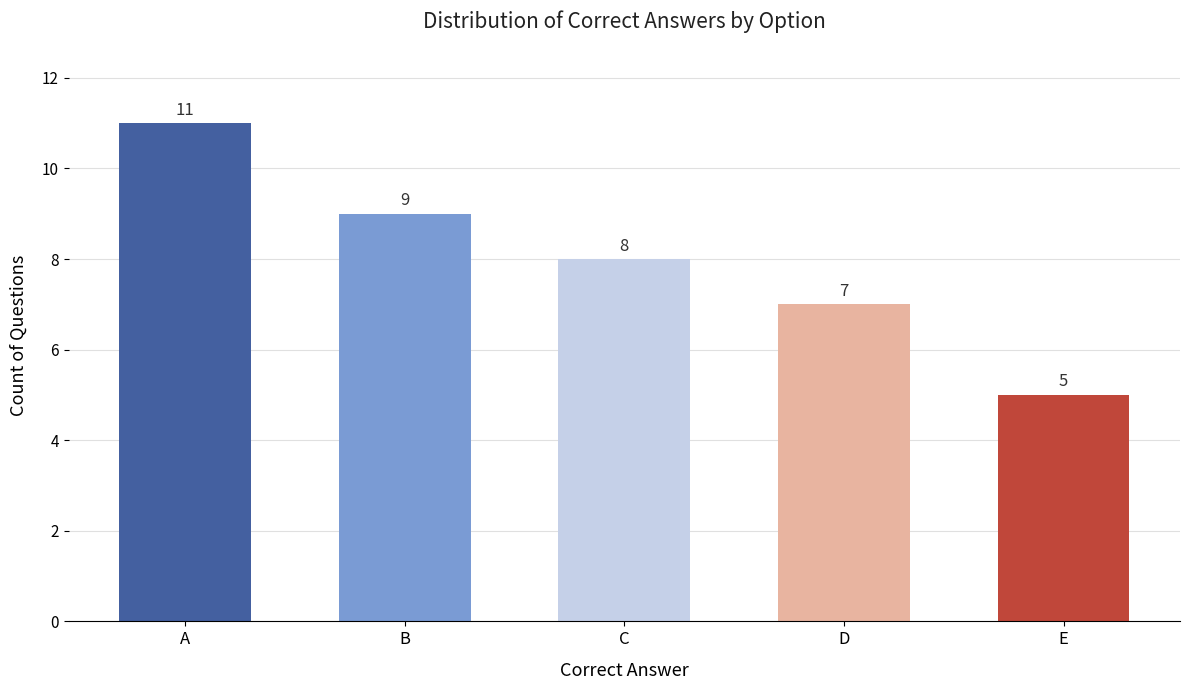

List the labels in order of value, largest first.

A, B, C, D, E